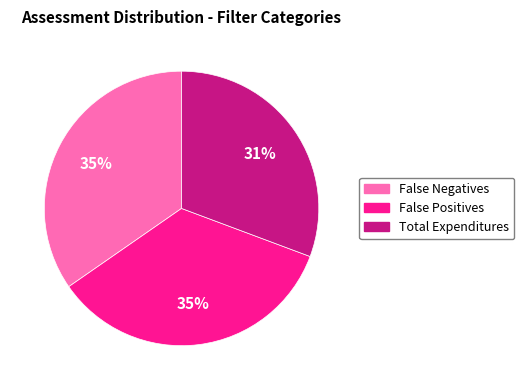

Which category has the smallest portion of the pie?

Total Expenditures